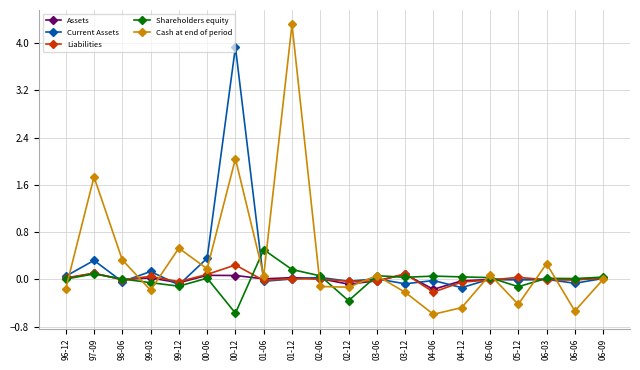

Which series has the largest range (max minus min)?

Cash at end of period